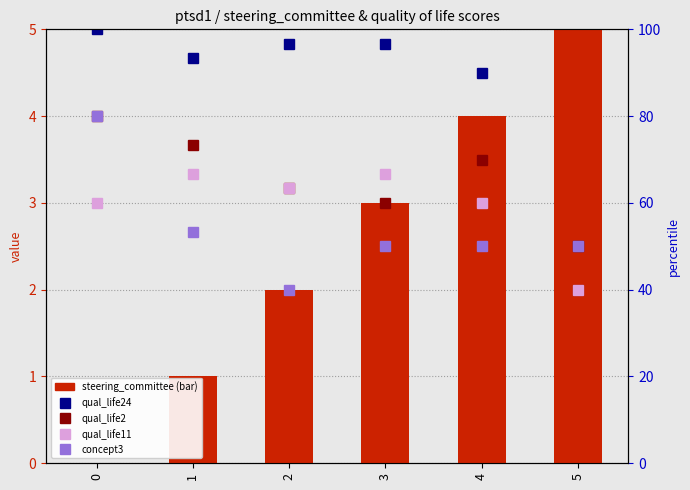

Is it true that qual_life2 equals 2.0 at 5?

True